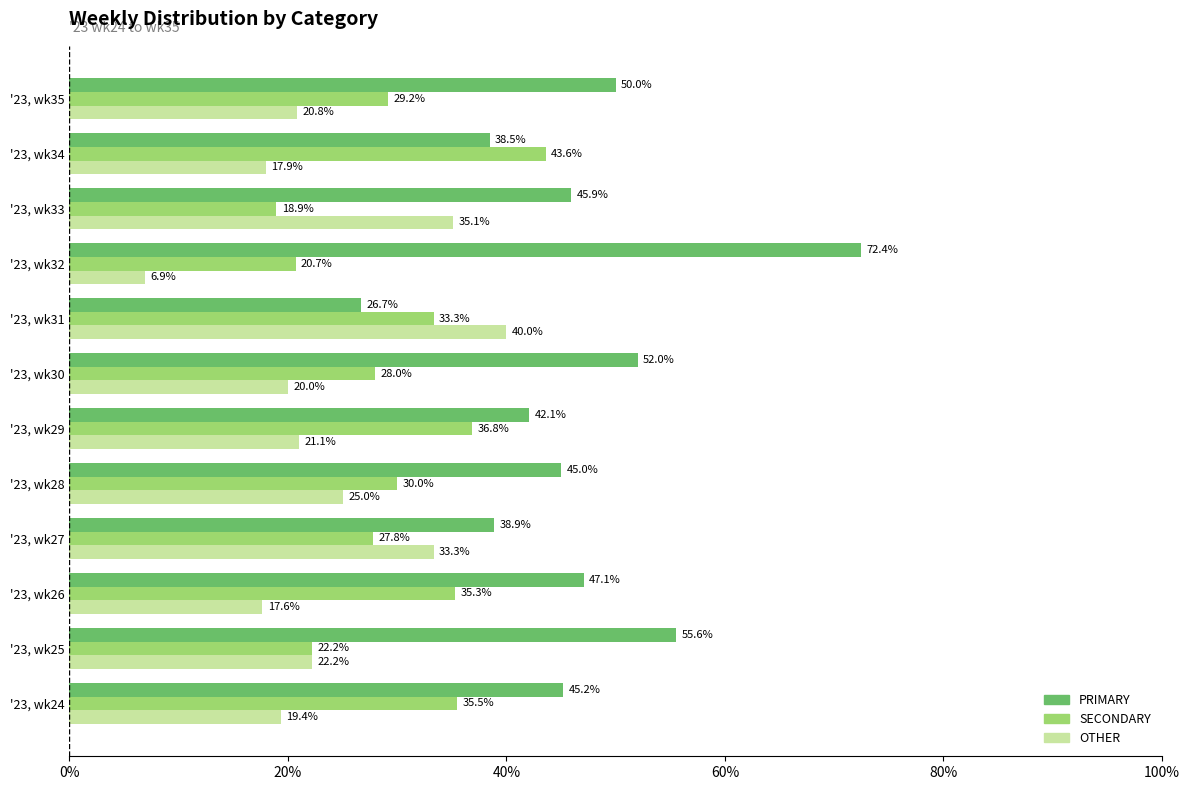

What is the greatest value displayed?

72.4